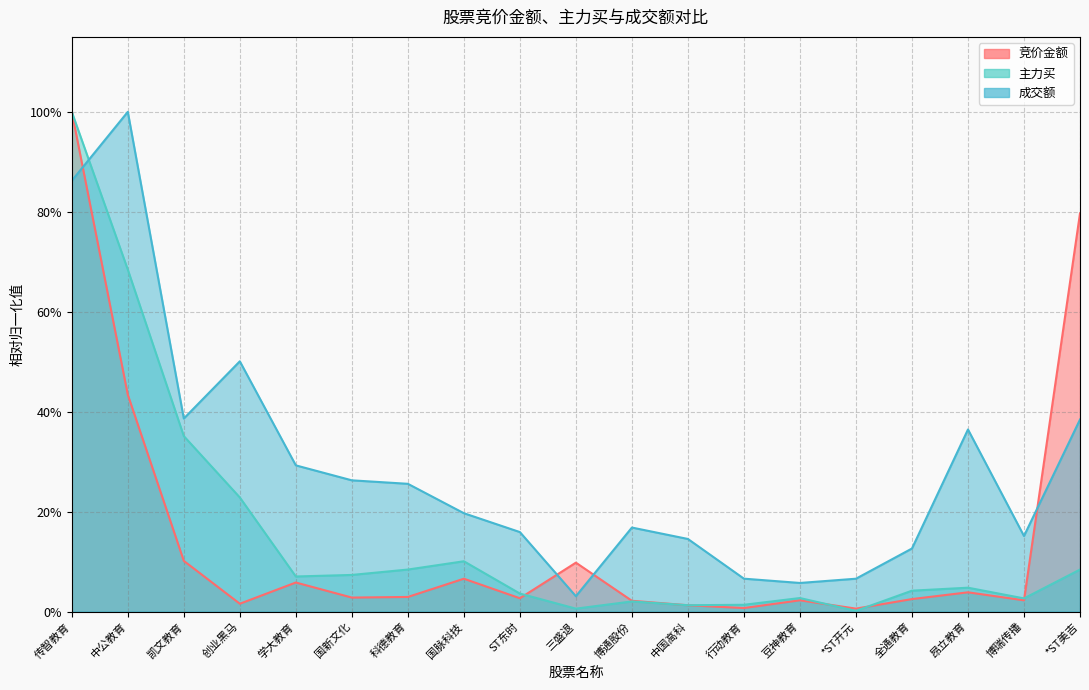

Reading left to right, what are all the values shown in this chart?

竞价金额: 传智教育=1.0	中公教育=0.4	凯文教育=0.1	创业黑马=0.0	学大教育=0.1	国新文化=0.0	科德教育=0.0	国脉科技=0.1	ST东时=0.0	三盛退=0.1	博通股份=0.0	中国高科=0.0	行动教育=0.0	豆神教育=0.0	*ST开元=0.0	全通教育=0.0	昂立教育=0.0	博瑞传播=0.0	*ST美吉=0.8
主力买: 传智教育=1.0	中公教育=0.7	凯文教育=0.4	创业黑马=0.2	学大教育=0.1	国新文化=0.1	科德教育=0.1	国脉科技=0.1	ST东时=0.0	三盛退=0.0	博通股份=0.0	中国高科=0.0	行动教育=0.0	豆神教育=0.0	*ST开元=0.0	全通教育=0.0	昂立教育=0.0	博瑞传播=0.0	*ST美吉=0.1
成交额: 传智教育=0.9	中公教育=1.0	凯文教育=0.4	创业黑马=0.5	学大教育=0.3	国新文化=0.3	科德教育=0.3	国脉科技=0.2	ST东时=0.2	三盛退=0.0	博通股份=0.2	中国高科=0.1	行动教育=0.1	豆神教育=0.1	*ST开元=0.1	全通教育=0.1	昂立教育=0.4	博瑞传播=0.2	*ST美吉=0.4